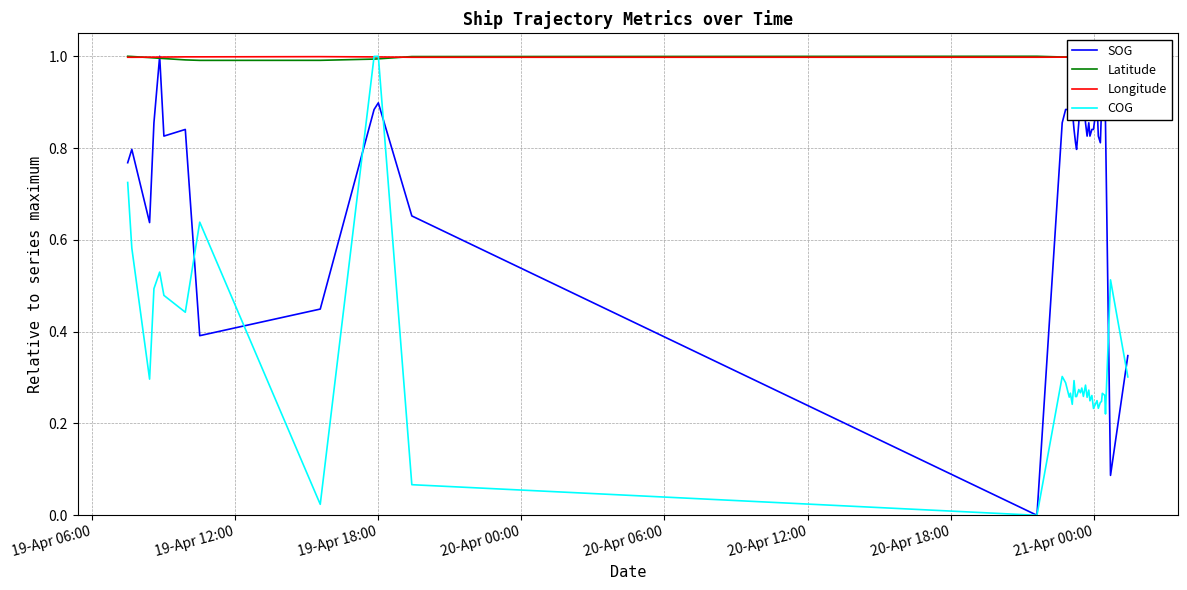

What is the maximum value for COG?

1.0